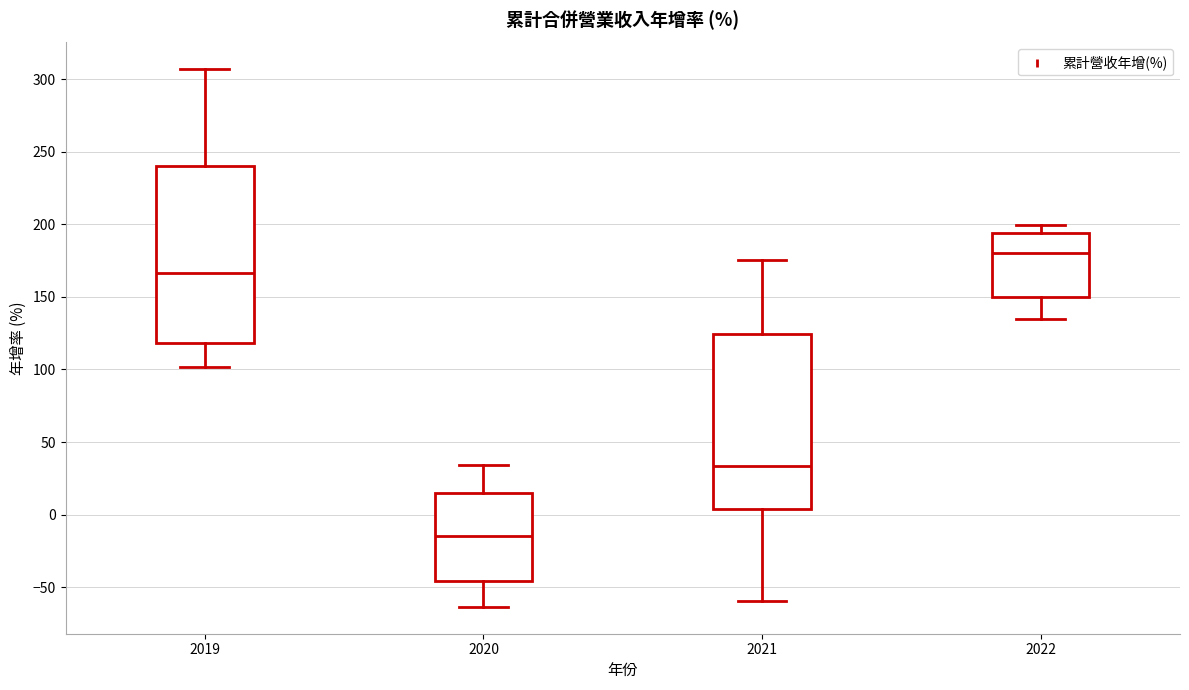

Which box has the lowest median line?

2020